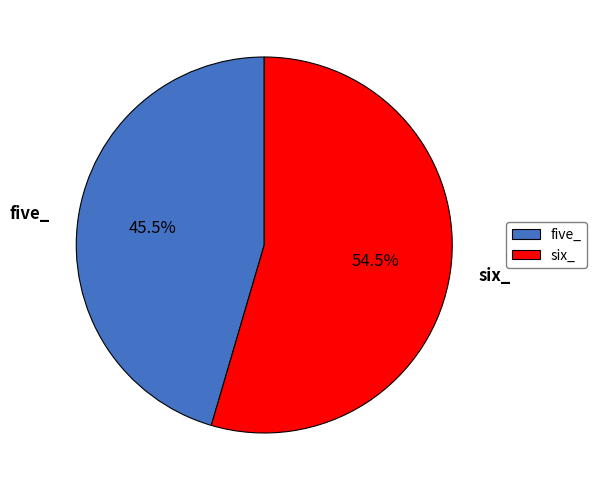

Is six_ the majority of the pie?

Yes